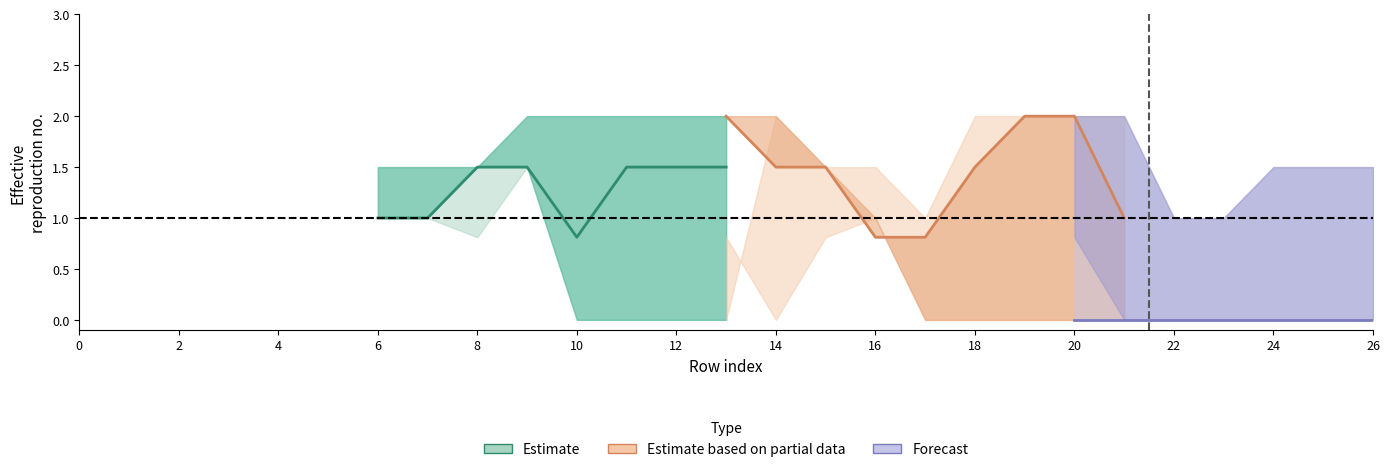

True or false: the data shows 1.7 at 2.

False